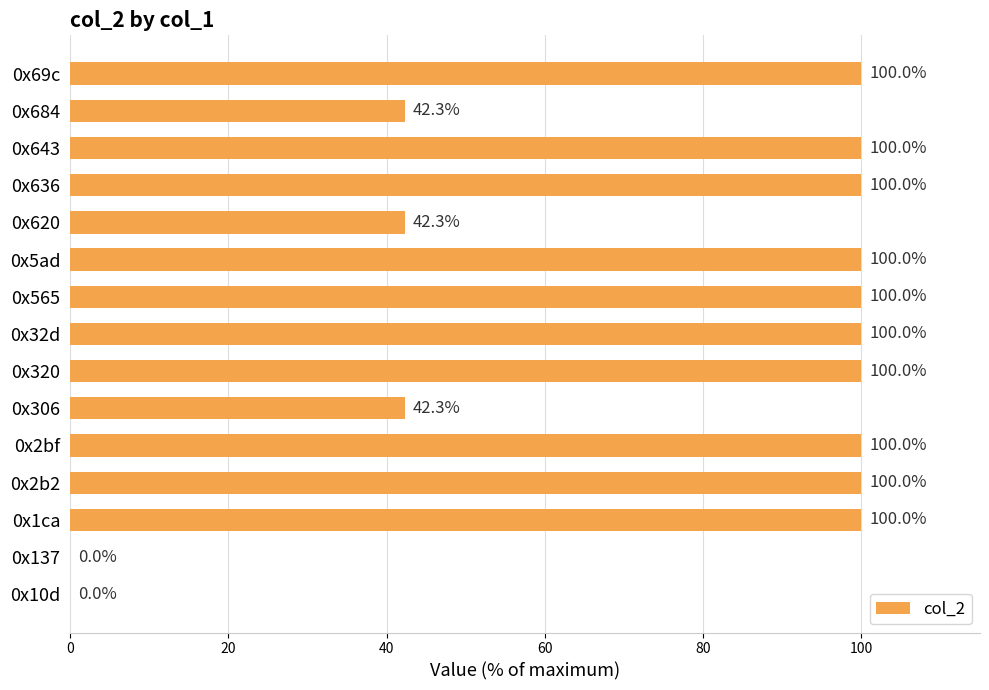

What is the ratio of the value at 0x565 to the value at 0x32d?

1.0